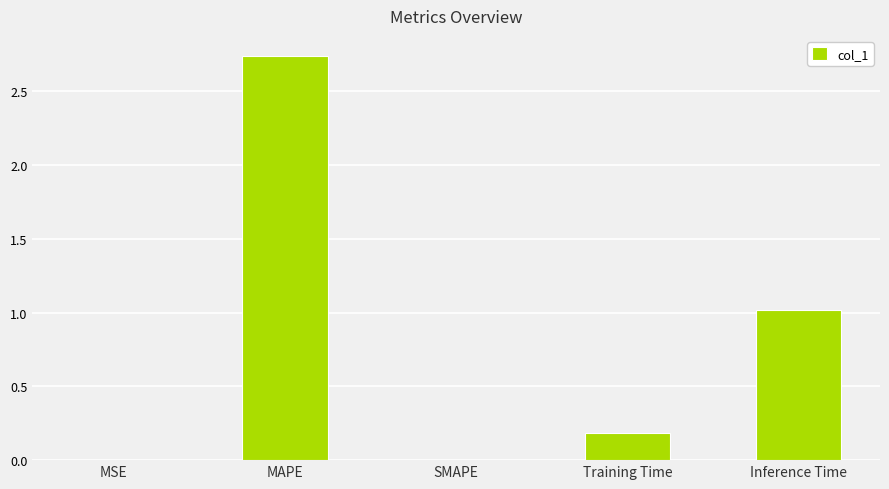

The value at Inference Time is 1.0. True or false?

True